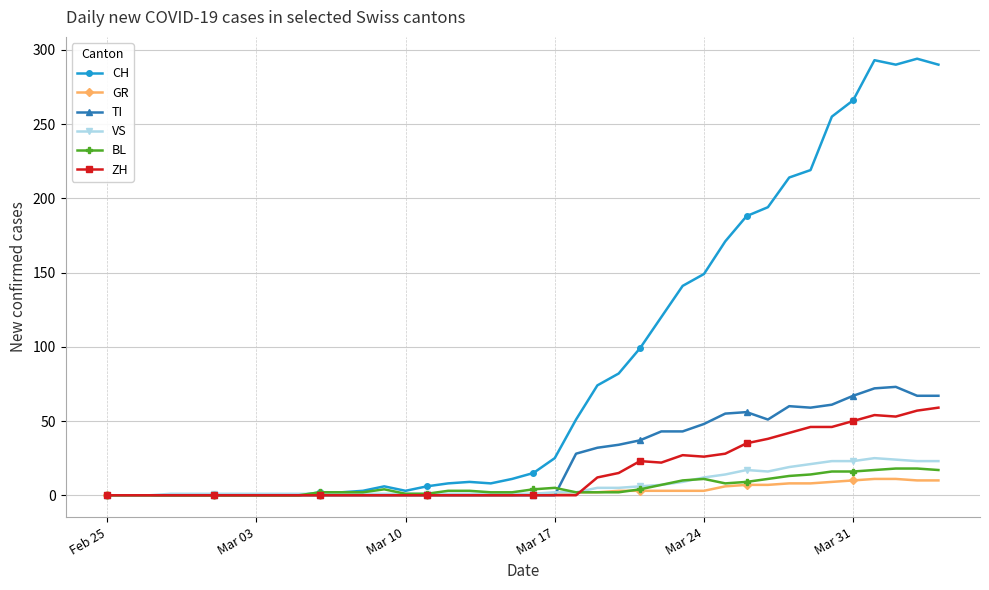

True or false: TI has more than 1 interior local peaks.

True